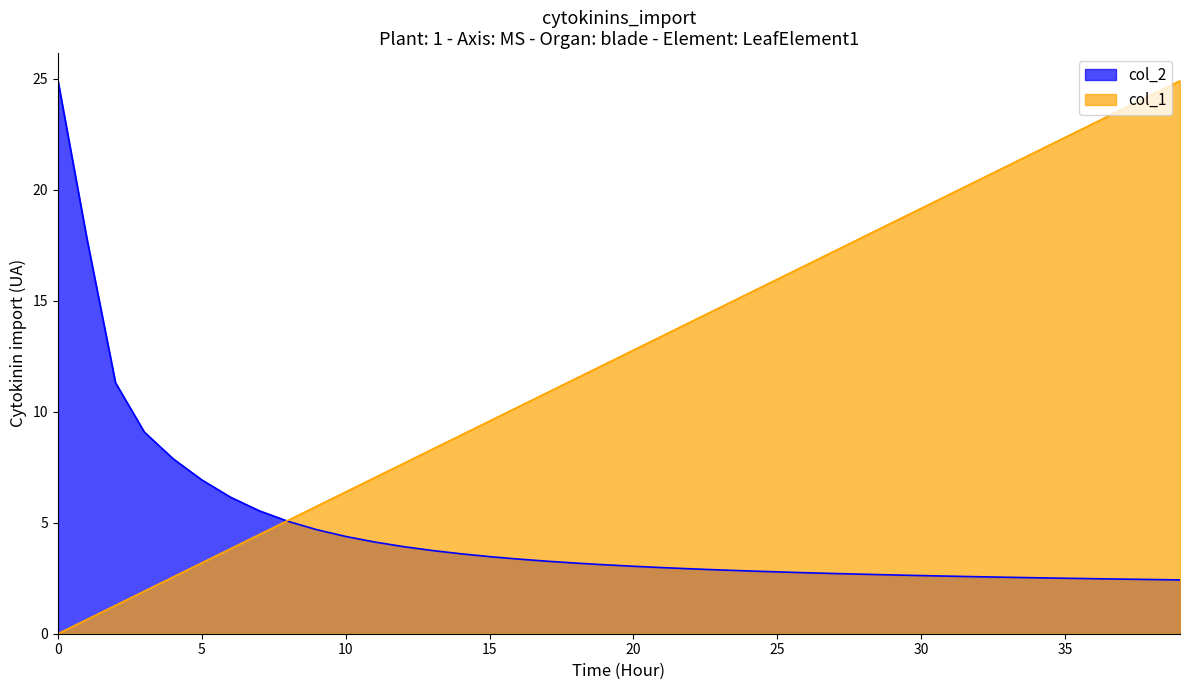

The col_1 series shows 7.7 at 12. True or false?

True